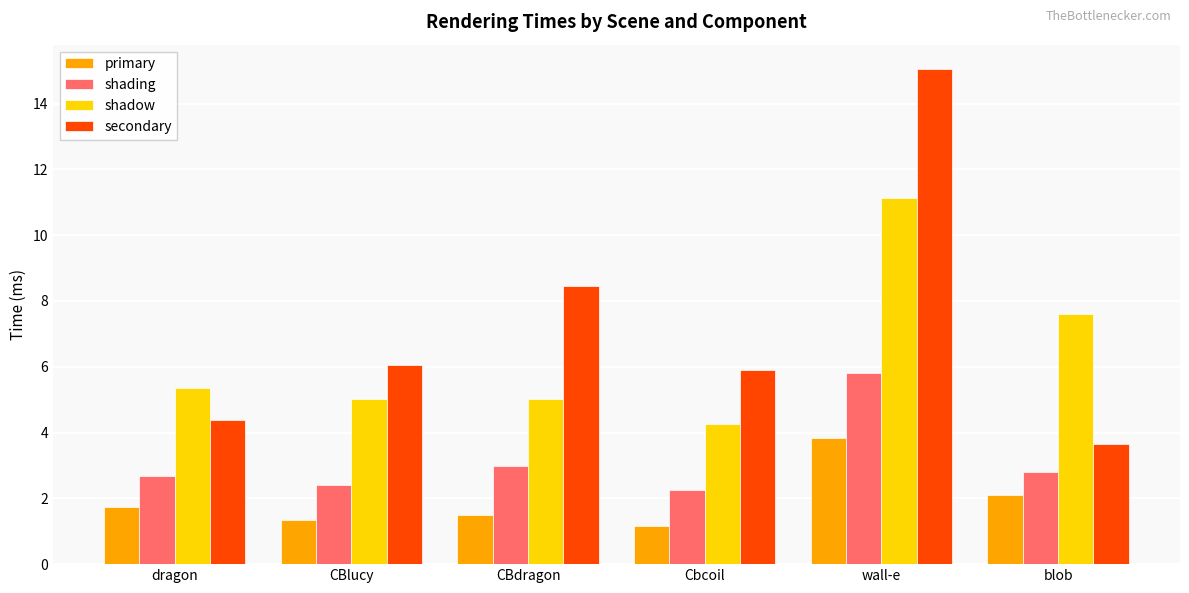

The secondary series shows 5.9 at Cbcoil. True or false?

True